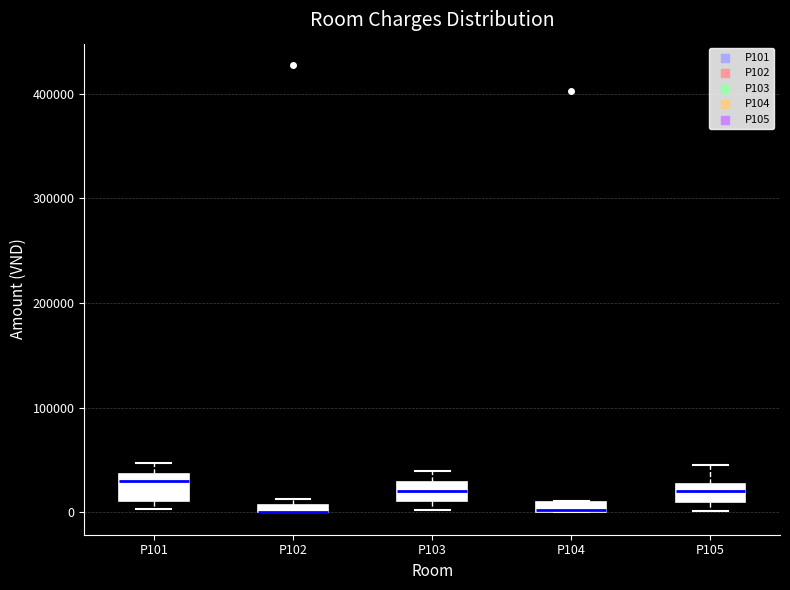

Where does the upper whisker of the box for P105 end on the y-axis? The values are not printed on the chart, so give them approximately, as read against the axis.

50000